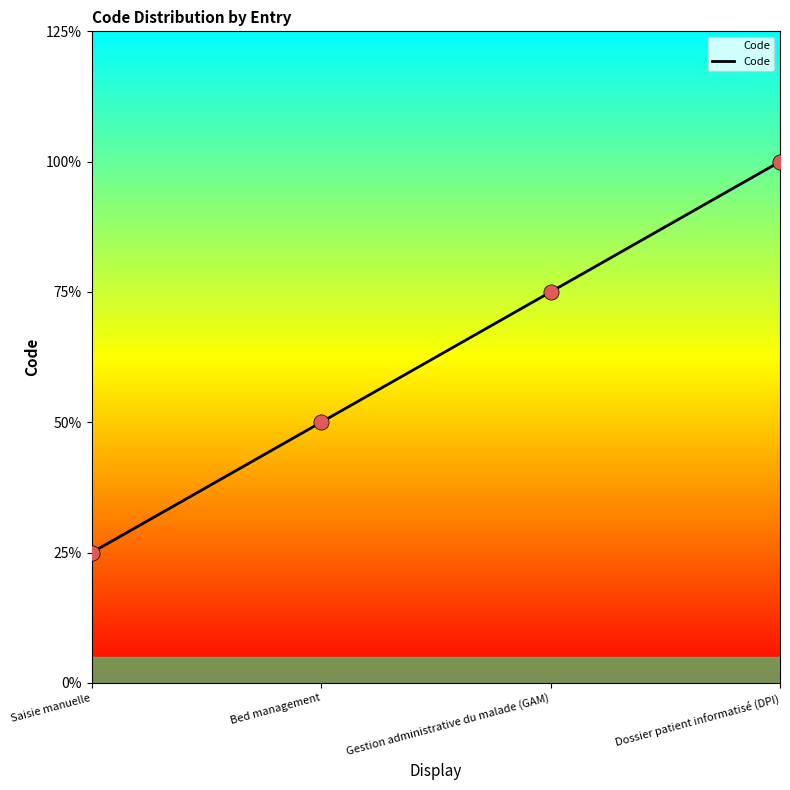

Which has a higher value, Dossier patient informatisé (DPI) or Saisie manuelle?

Dossier patient informatisé (DPI)